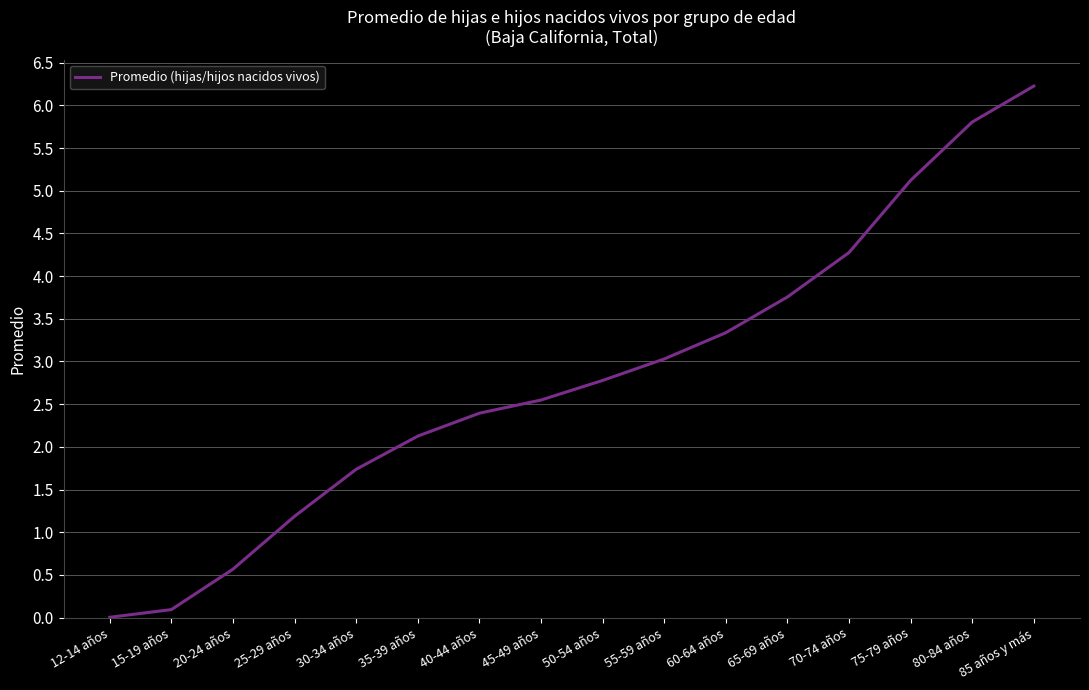

How many series are shown in this chart?

1